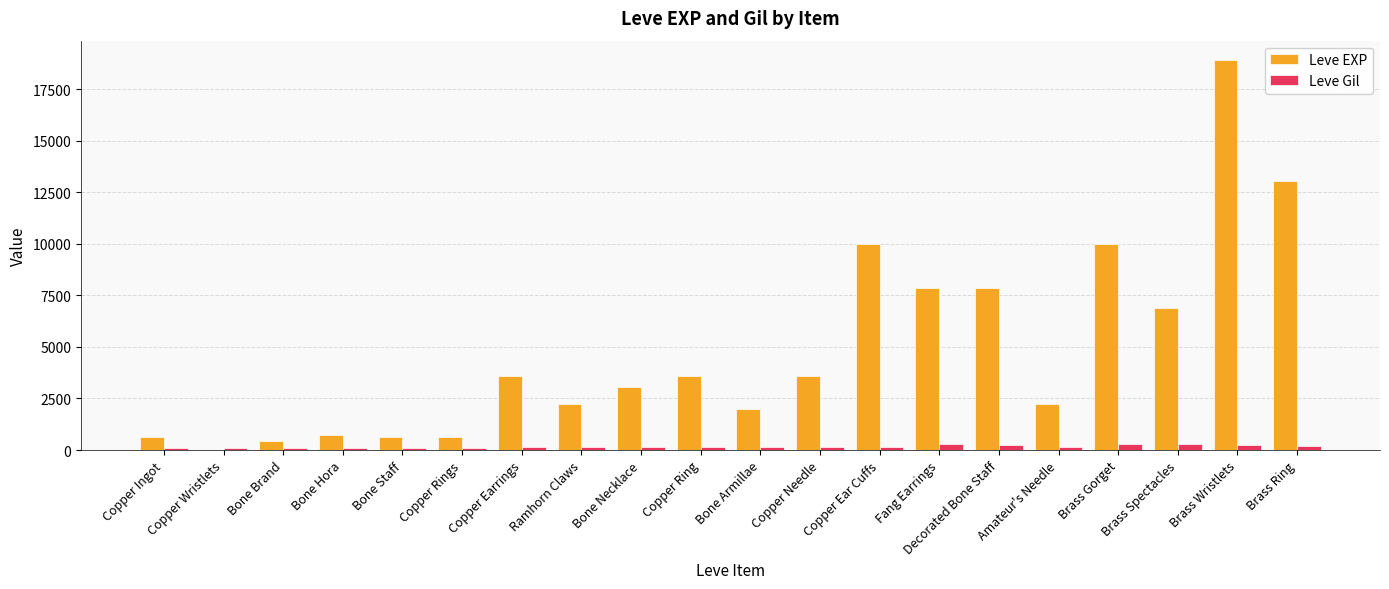

The value of Leve EXP at Copper Earrings is 1776. True or false?

False